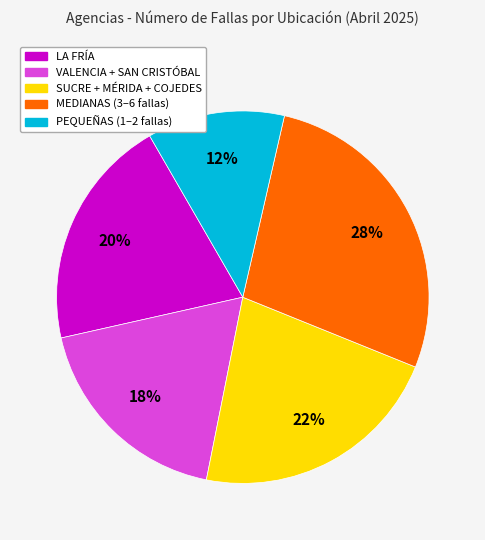

To the nearest percent, what is the difference between the largest and smallest slice percentages?

16%